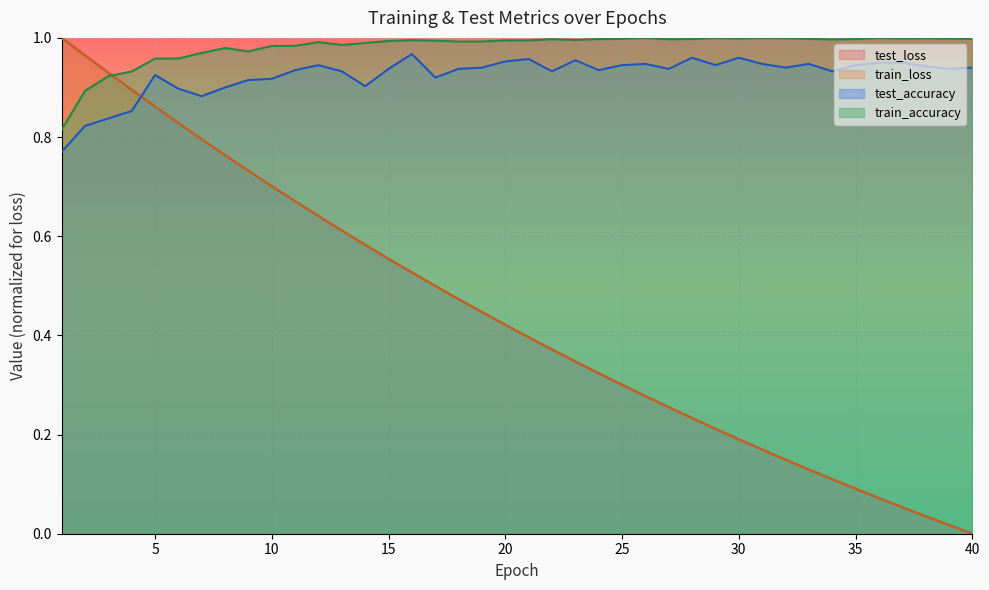

Where is train_loss nearest to the value 0?

40